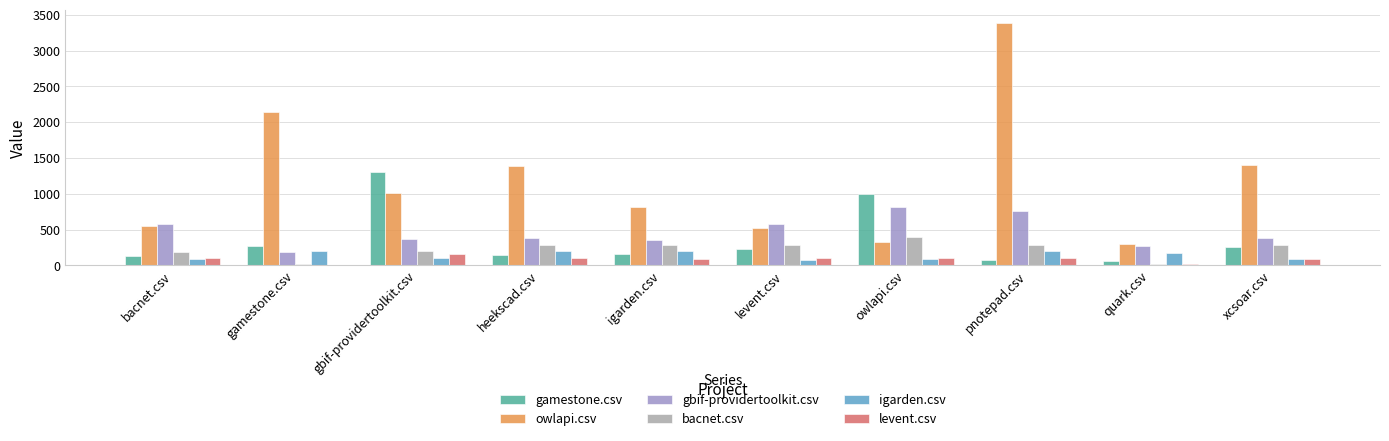

How many series are shown in this chart?

6